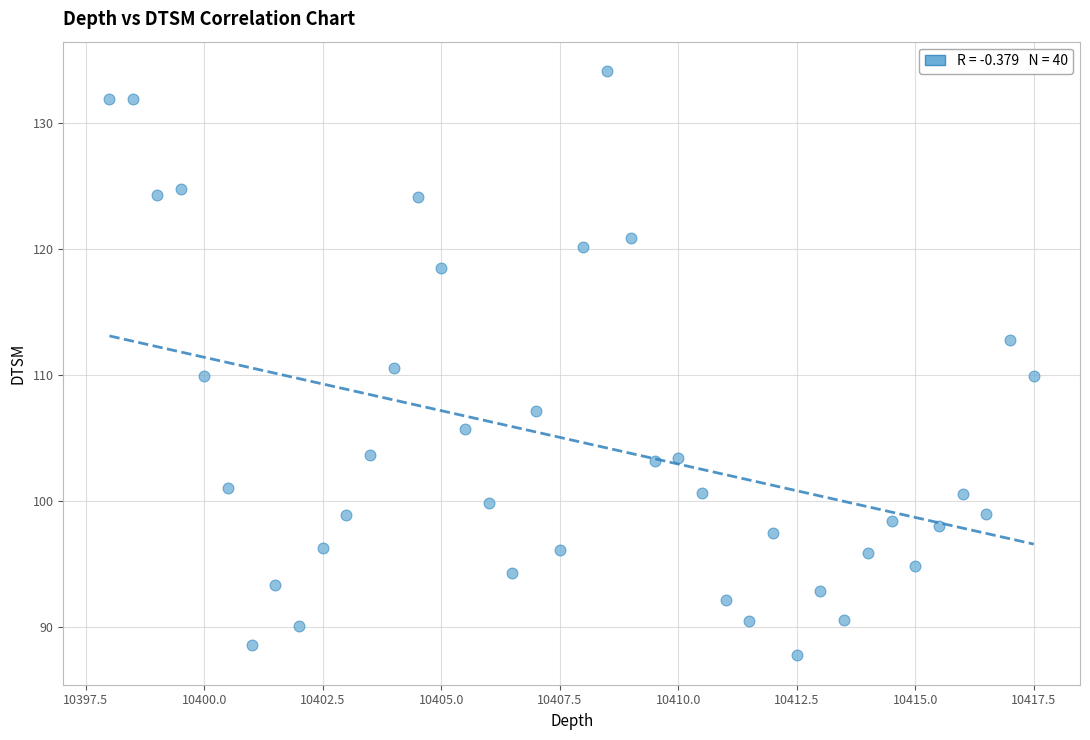

What is the range of Y values (max minus min)?

46.4